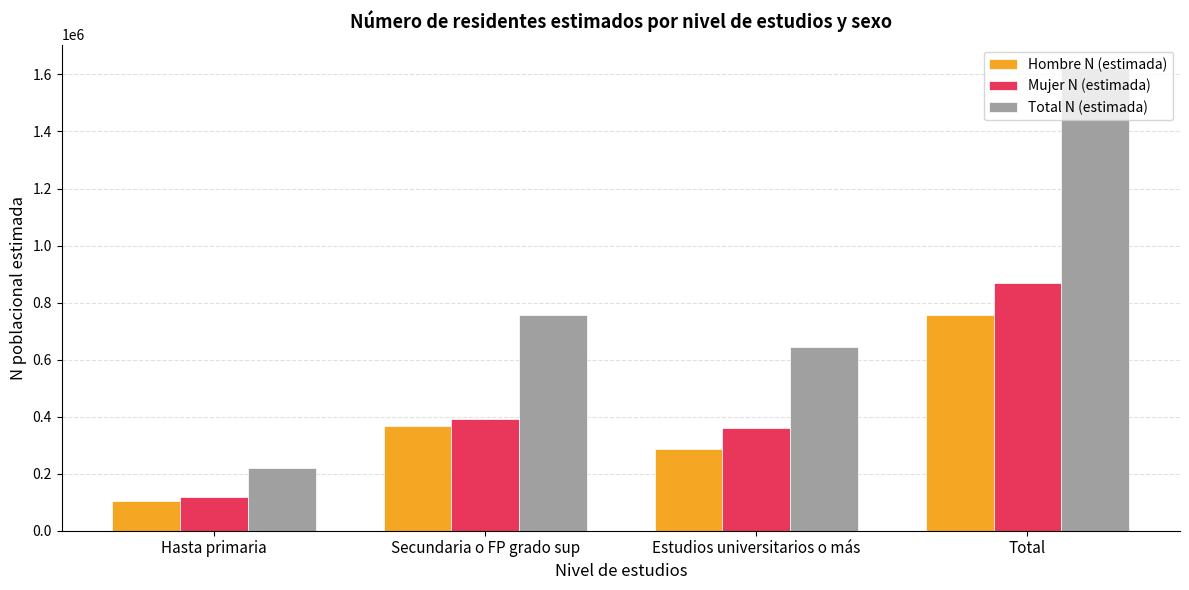

What is the label of the 2nd bar from the left?

Secundaria o FP grado sup